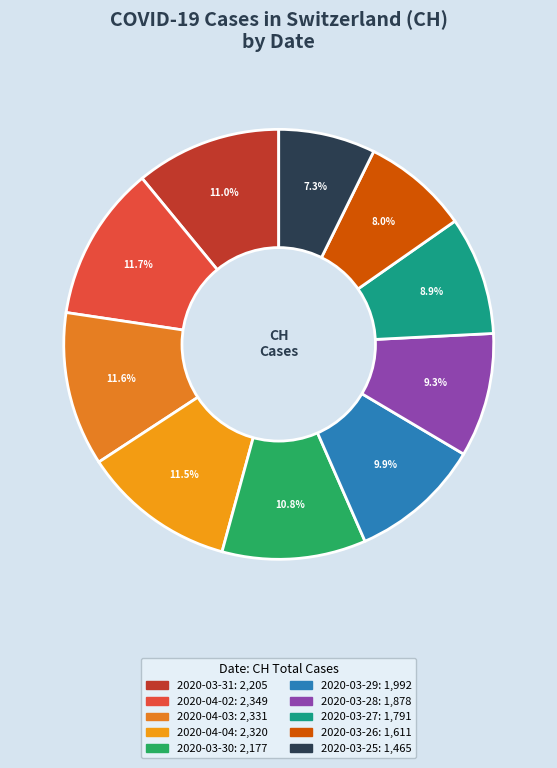

To the nearest percent, what portion does 2020-03-25 represent?

7%